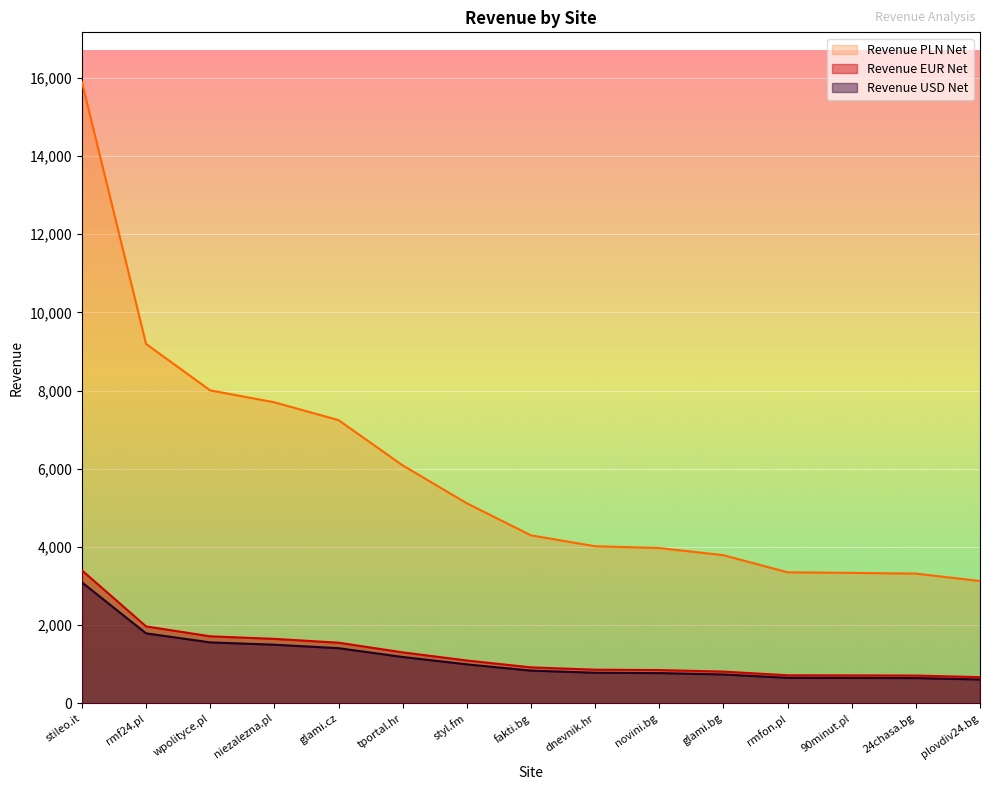

At which category is the sum across all series the highest?

stileo.it